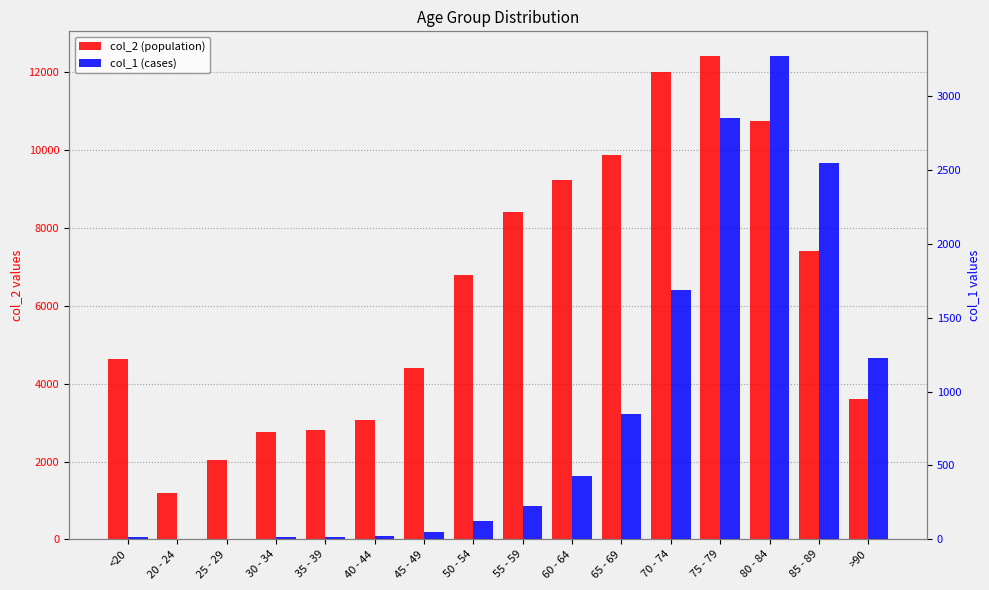

What is the label of the 2nd bar from the left?

20 - 24